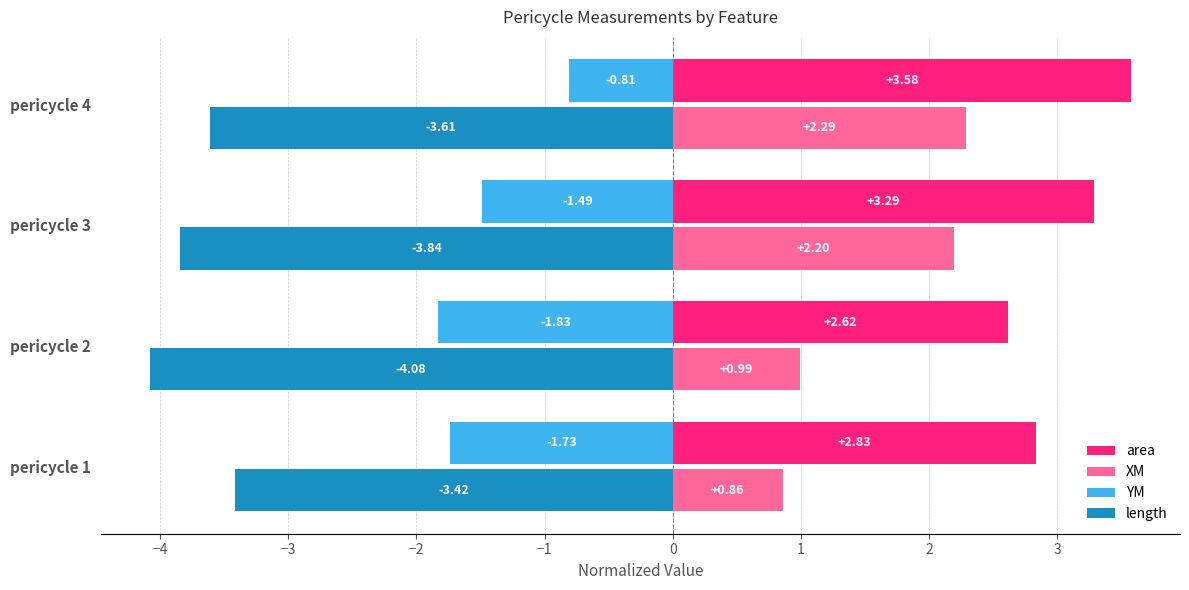

At which category is the sum across all series the highest?

pericycle 4